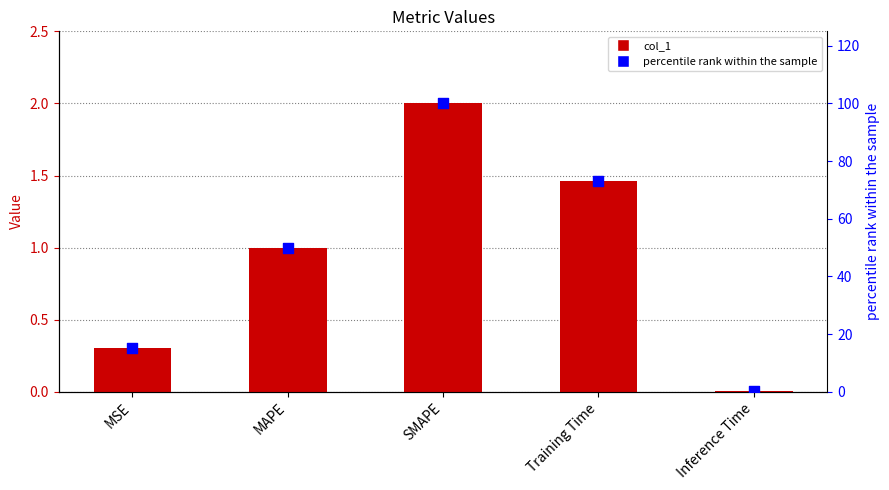

Which series reaches the maximum Y coordinate?

percentile rank within the sample